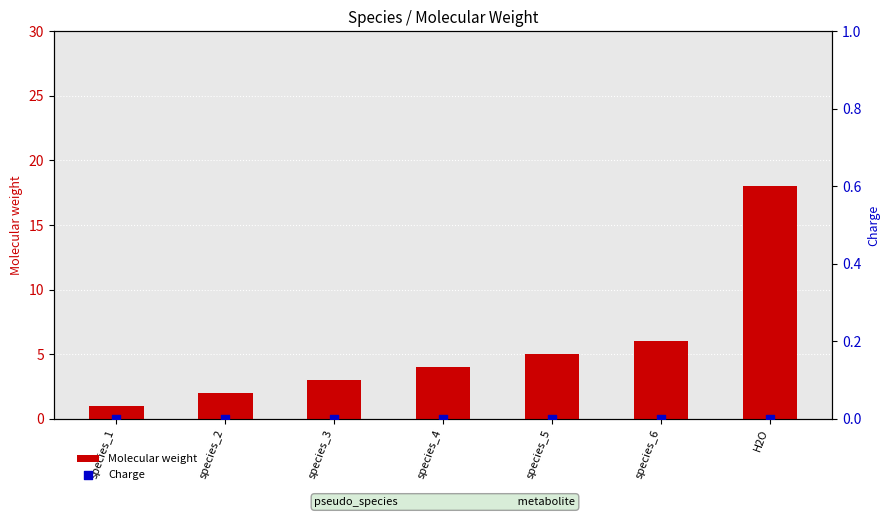

What is the total value across all series at H2O?

18.0